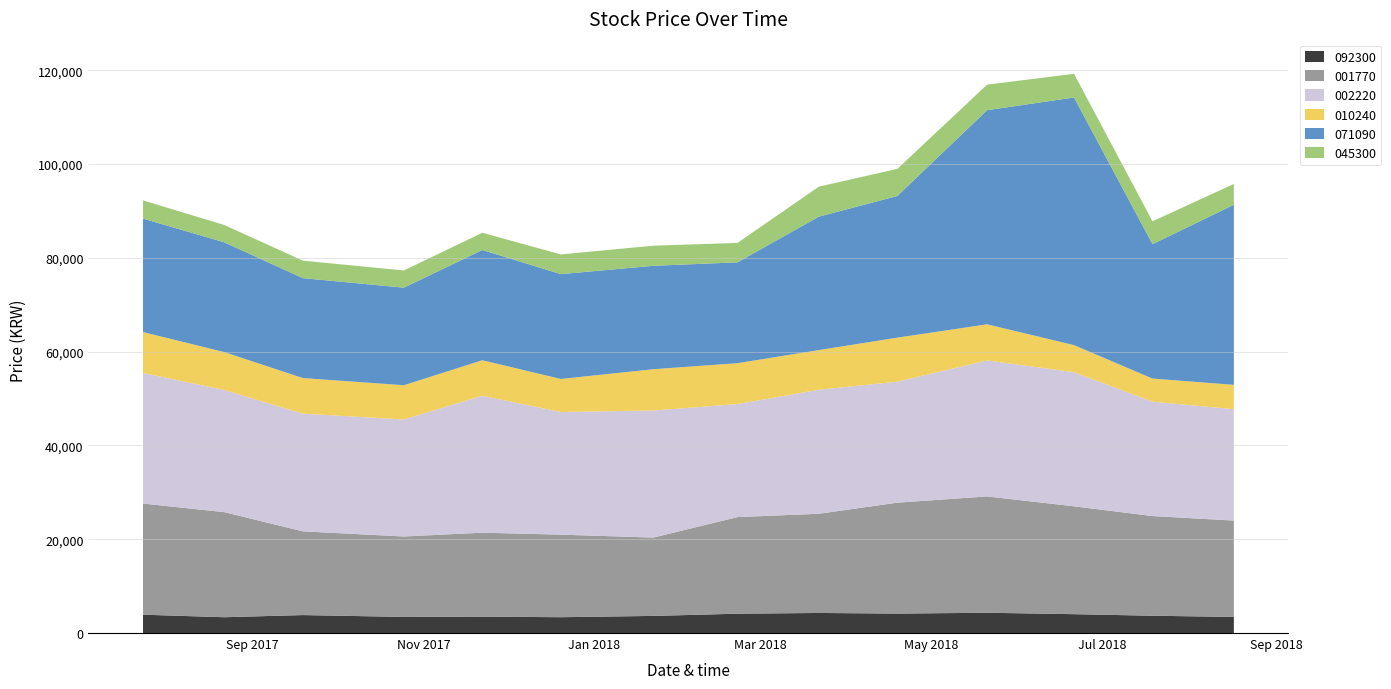

Reading left to right, what are all the values shown in this chart?

092300: 2017-07-24=3910	2017-08-22=3370	2017-09-19=3830	2017-10-25=3435	2017-11-22=3495	2017-12-20=3375	2018-01-22=3650	2018-02-21=4120	2018-03-22=4280	2018-04-19=4145	2018-05-21=4325	2018-06-21=4020	2018-07-19=3690	2018-08-17=3430
001770: 2017-07-24=23700	2017-08-22=22400	2017-09-19=17850	2017-10-25=17150	2017-11-22=17900	2017-12-20=17600	2018-01-22=16700	2018-02-21=20600	2018-03-22=21150	2018-04-19=23650	2018-05-21=24800	2018-06-21=23000	2018-07-19=21250	2018-08-17=20550
002220: 2017-07-24=27850	2017-08-22=26050	2017-09-19=25100	2017-10-25=24950	2017-11-22=29200	2017-12-20=26150	2018-01-22=27100	2018-02-21=24100	2018-03-22=26450	2018-04-19=25800	2018-05-21=29000	2018-06-21=28600	2018-07-19=24400	2018-08-17=23750
010240: 2017-07-24=8710	2017-08-22=8080	2017-09-19=7590	2017-10-25=7300	2017-11-22=7570	2017-12-20=7050	2018-01-22=8800	2018-02-21=8720	2018-03-22=8450	2018-04-19=9390	2018-05-21=7700	2018-06-21=5770	2018-07-19=4915	2018-08-17=5190
071090: 2017-07-24=24200	2017-08-22=23400	2017-09-19=21300	2017-10-25=20800	2017-11-22=23500	2017-12-20=22350	2018-01-22=22050	2018-02-21=21500	2018-03-22=28450	2018-04-19=30200	2018-05-21=45650	2018-06-21=52800	2018-07-19=28650	2018-08-17=38400
045300: 2017-07-24=3885	2017-08-22=3695	2017-09-19=3730	2017-10-25=3670	2017-11-22=3680	2017-12-20=4200	2018-01-22=4290	2018-02-21=4140	2018-03-22=6400	2018-04-19=5780	2018-05-21=5450	2018-06-21=5050	2018-07-19=4880	2018-08-17=4430